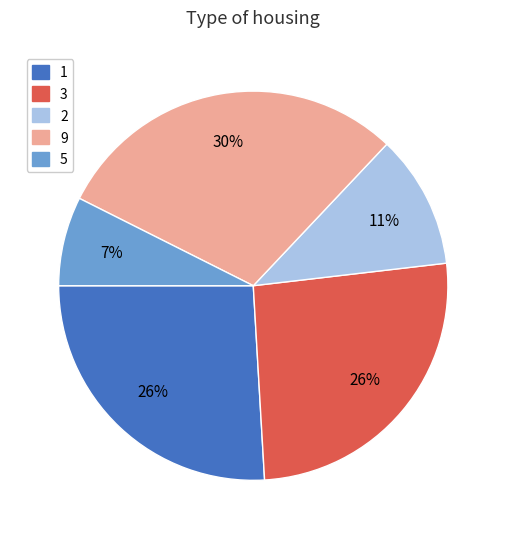

Which has a higher value, 2 or 3?

3